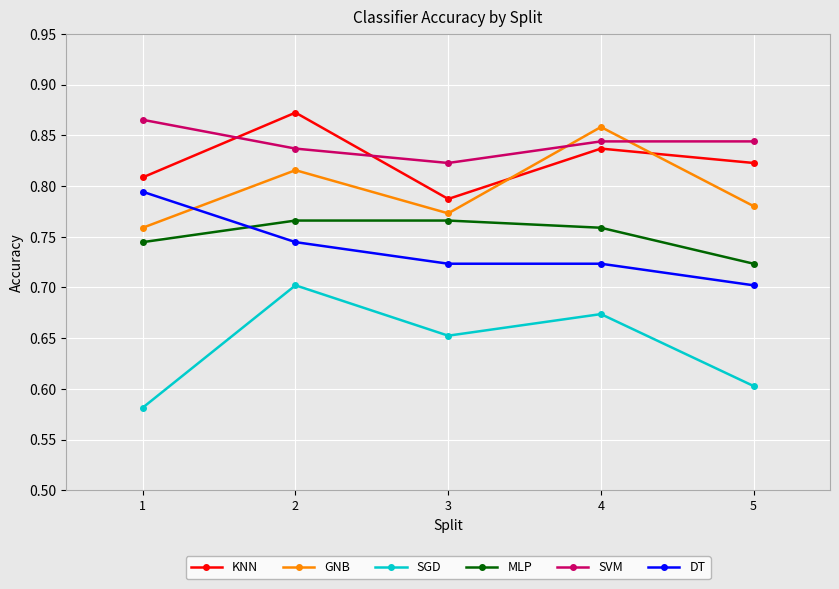

True or false: DT has a value of 1.2 at 1.

False